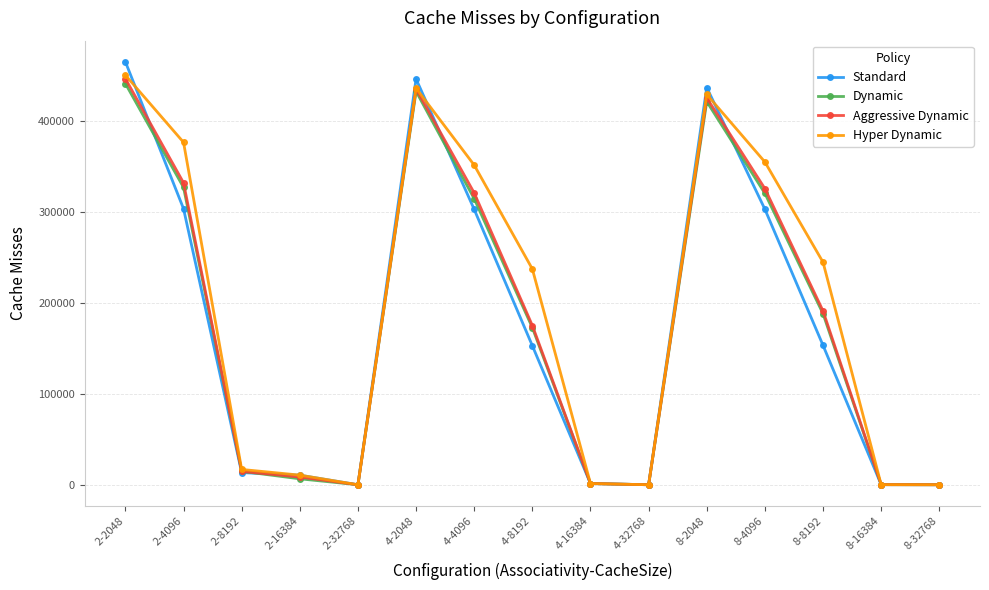

What is the label of the 11th point from the left?

8-2048